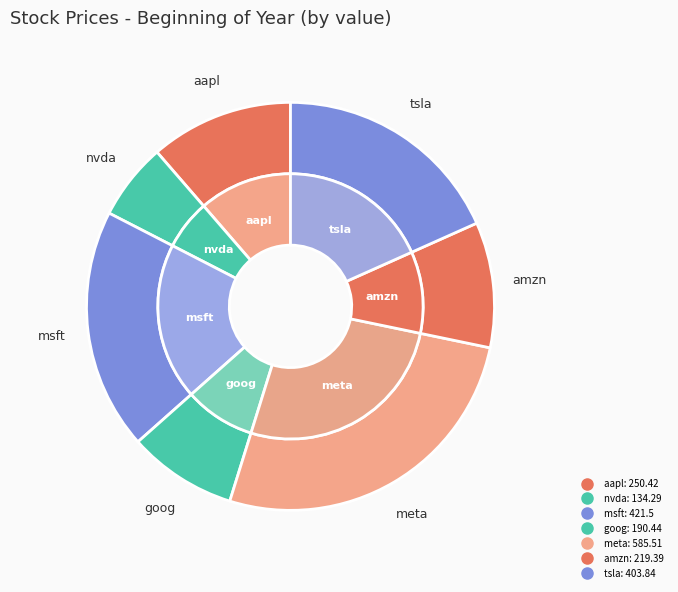

To the nearest percent, what portion does nvda represent?

6%